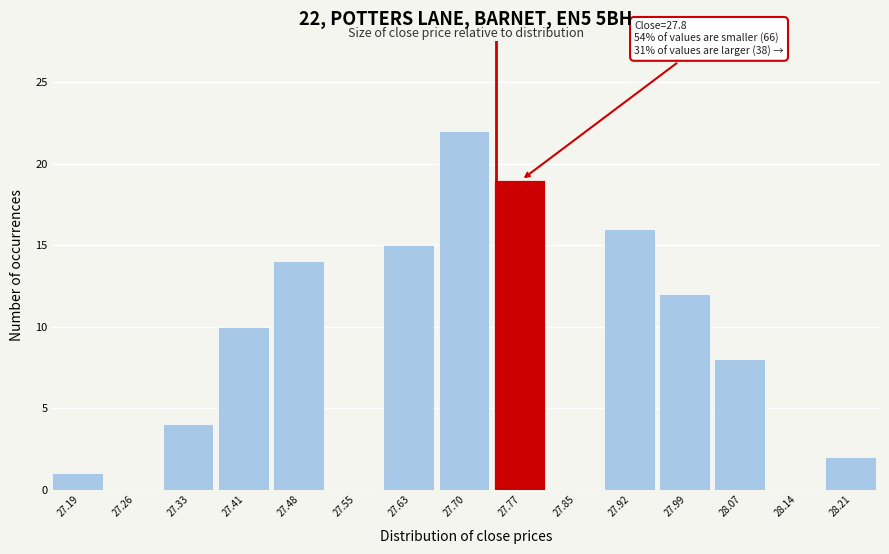

Which range on the x-axis has the tallest bar?

27.66 to 27.74